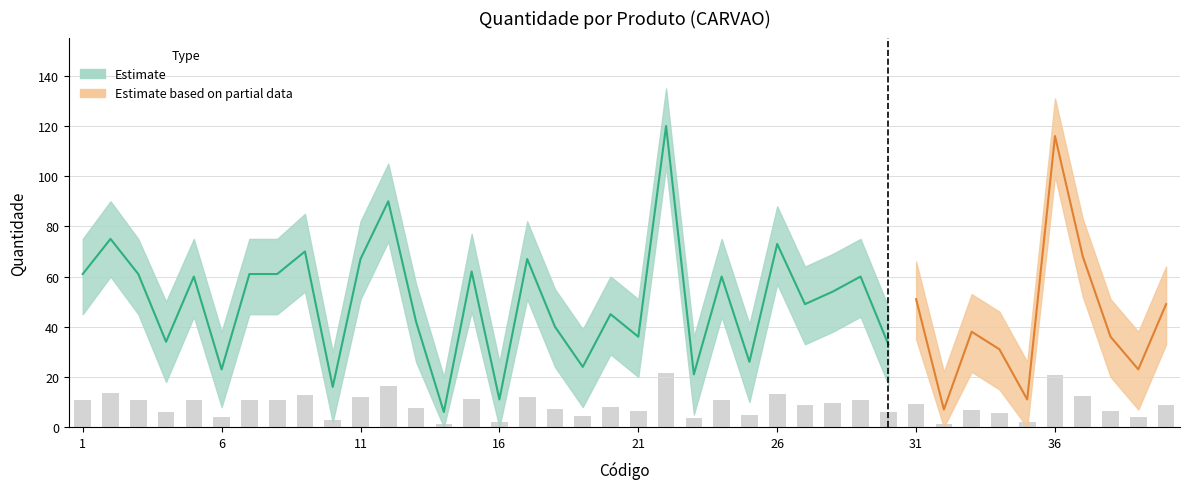

List the labels in order of Quantidade_lower value, smallest first.

14, 16, 32, 35, 10, 23, 39, 6, 19, 25, 34, 30, 4, 21, 38, 33, 18, 13, 20, 27, 40, 31, 28, 5, 24, 29, 1, 3, 7, 8, 15, 11, 17, 37, 9, 26, 2, 12, 36, 22